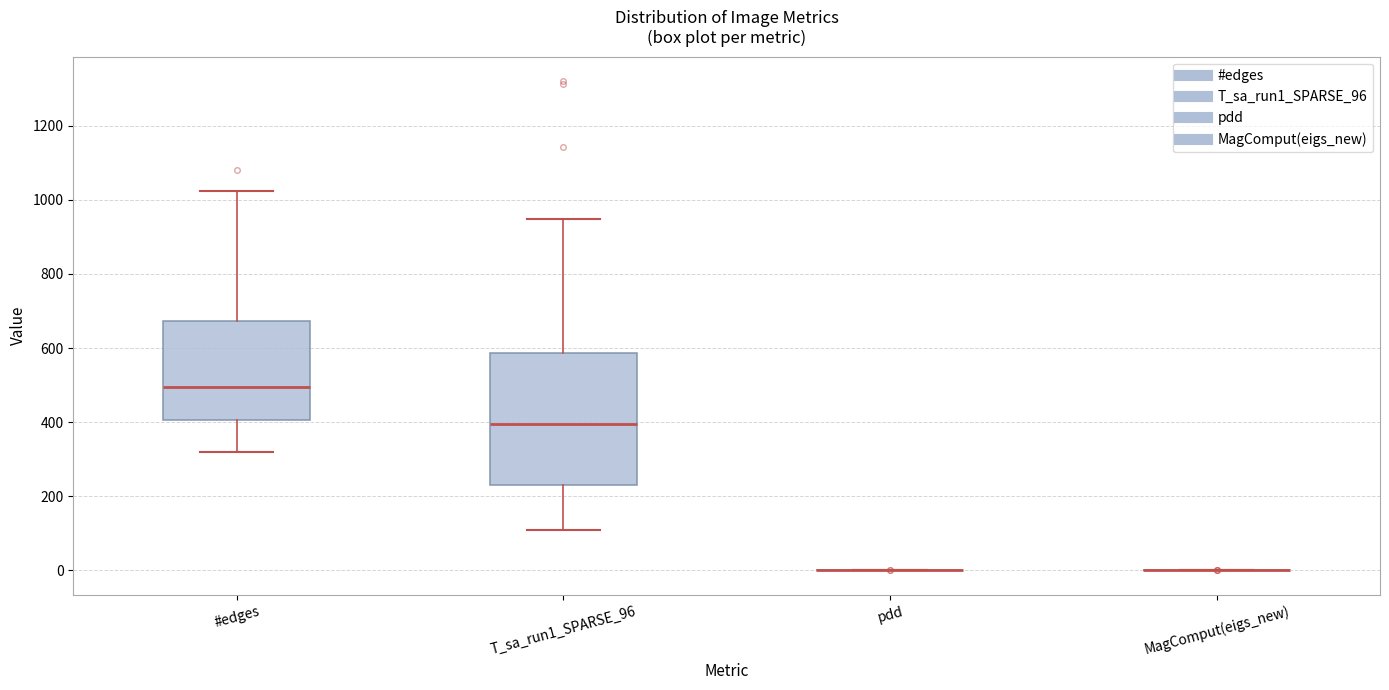

Reading left to right, read every box against the y-axis: the position of its median line, the range the box covers, and the ends of its whiskers. The values are not printed on the chart, so give them approximately, as read against the axis.

#edges: median 500, box 400 to 680, whiskers 320 to 1020
T_sa_run1_SPARSE_96: median 400, box 240 to 580, whiskers 100 to 940
pdd: box collapsed to a line at 0, whiskers 0 to 0
MagComput(eigs_new): box collapsed to a line at 0, whiskers 0 to 0